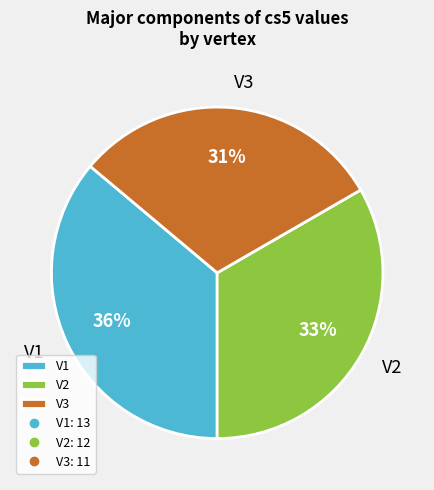

Rank the categories by value from lowest to highest.

V3, V2, V1